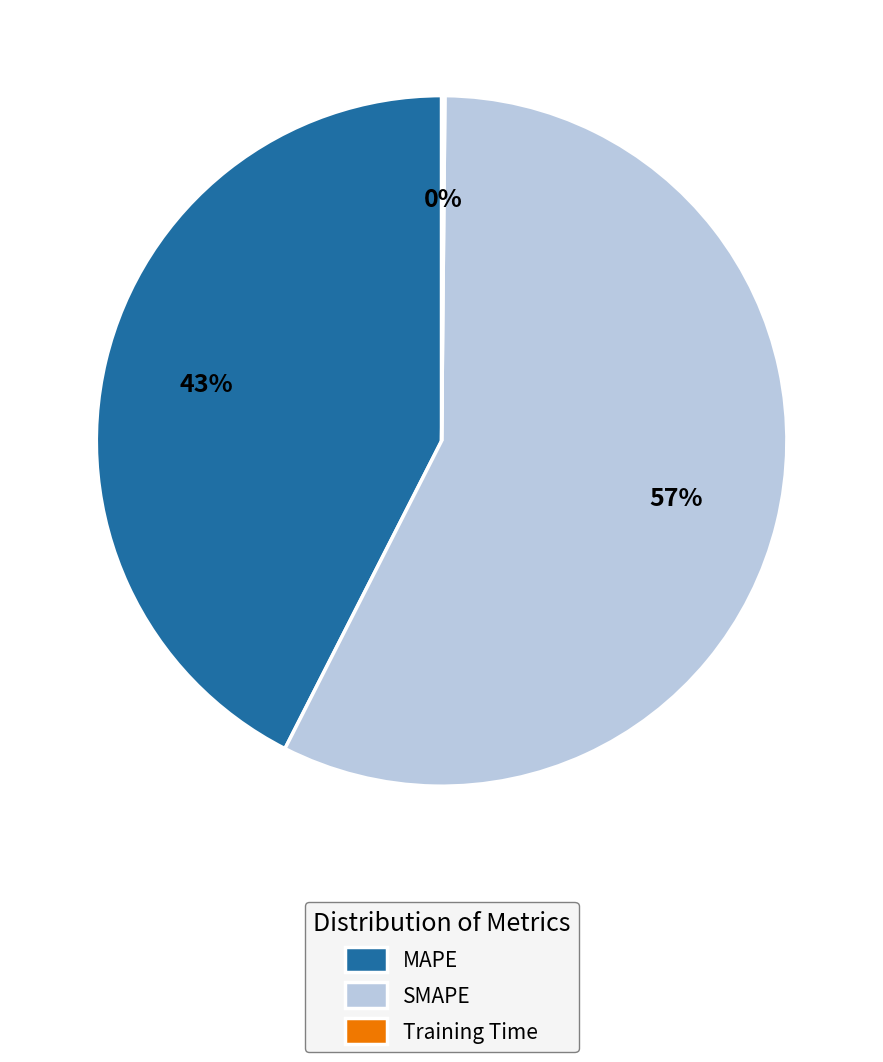

Does MAPE represent more than half of the total?

No